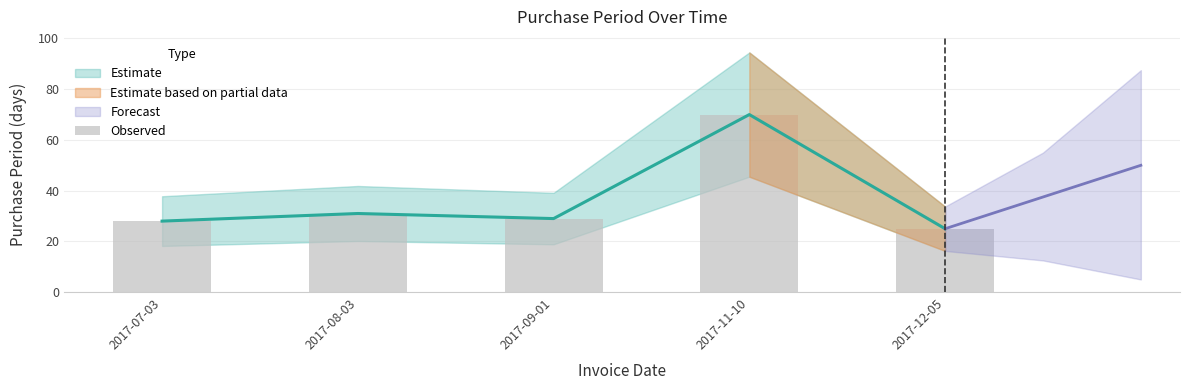

What is the minimum value shown in the chart?

25